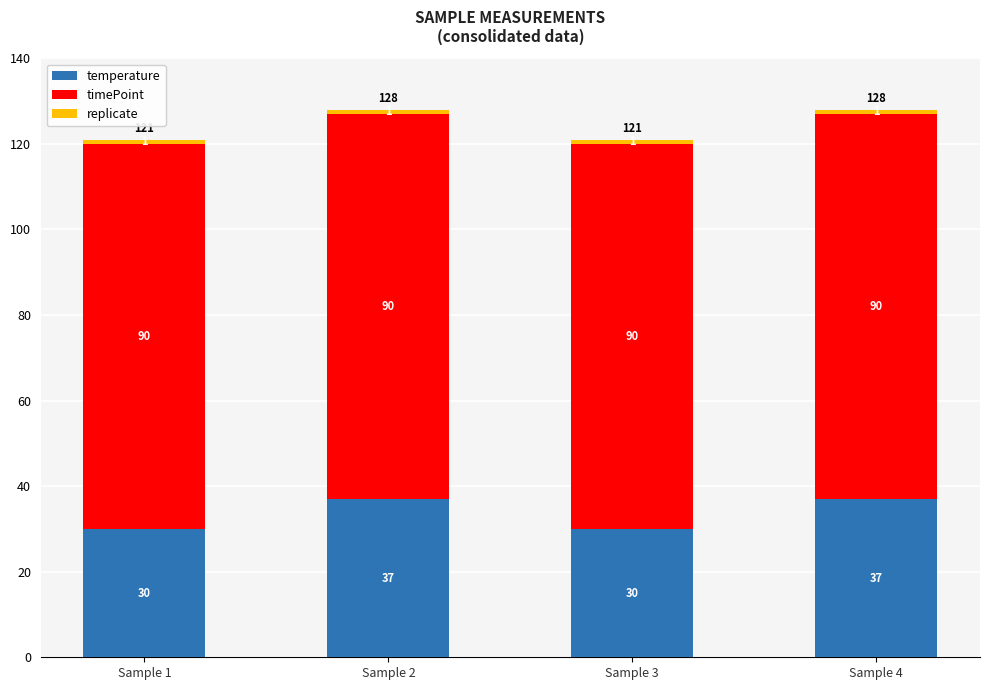

What is the minimum value for temperature?

30